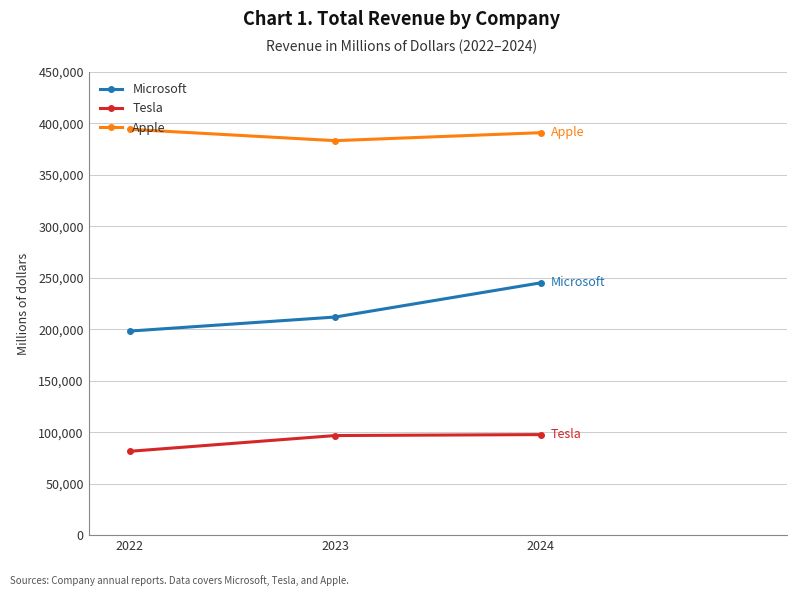

What is the sum of the Tesla values at 2023 and 2024?

194463